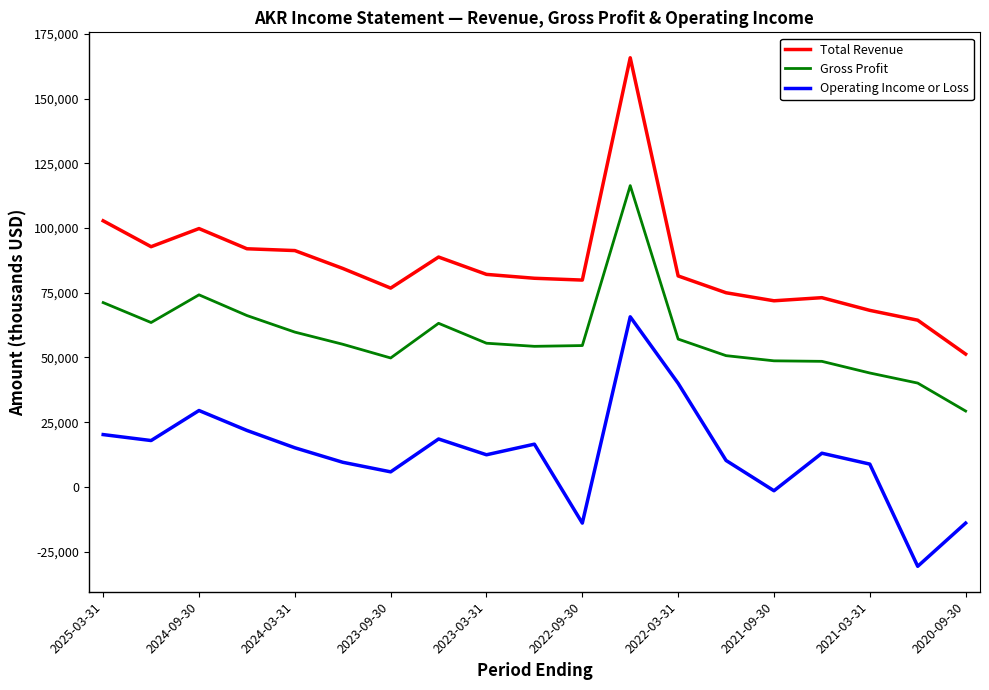

True or false: Gross Profit and Total Revenue intersect in this chart.

False